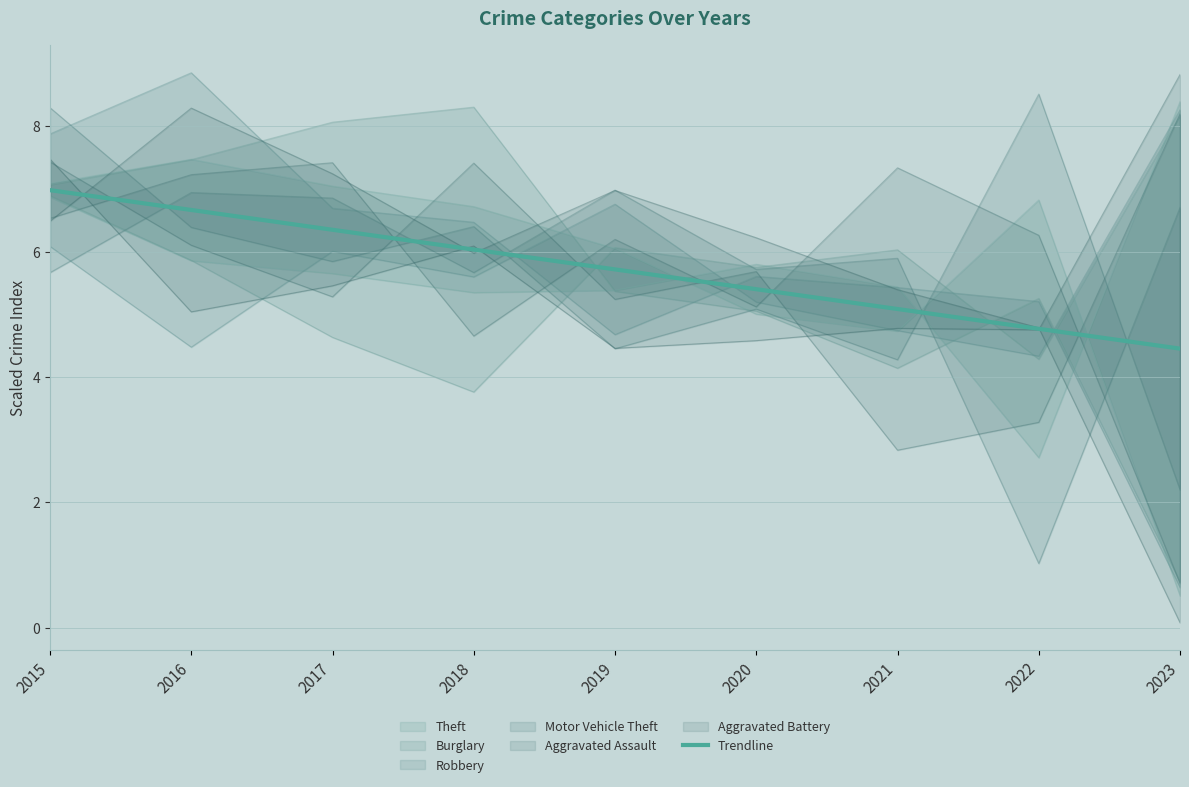

Reading left to right, transcribe all the data shown in this chart.

2015=7.0	2016=6.7	2017=6.4	2018=6.0	2019=5.7	2020=5.4	2021=5.1	2022=4.8	2023=4.5